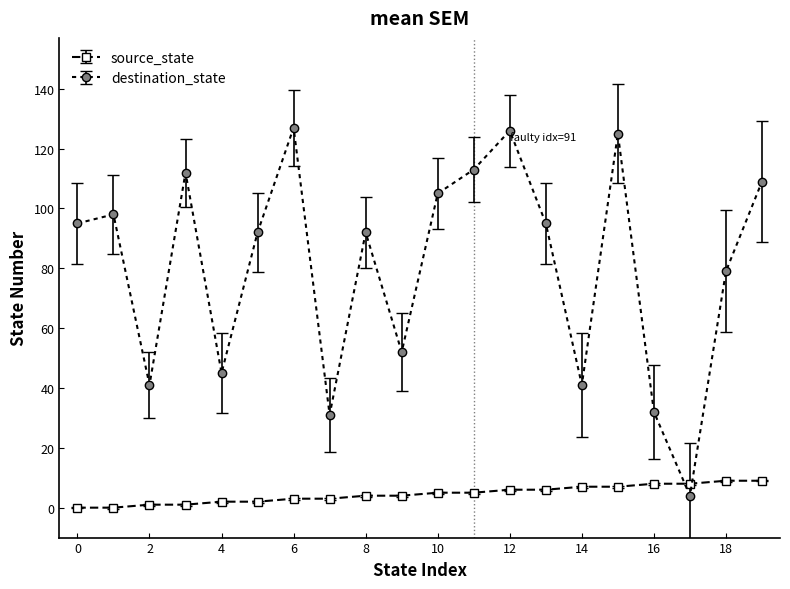

Which series ends up on top after the final intersection of source_state and destination_state?

destination_state